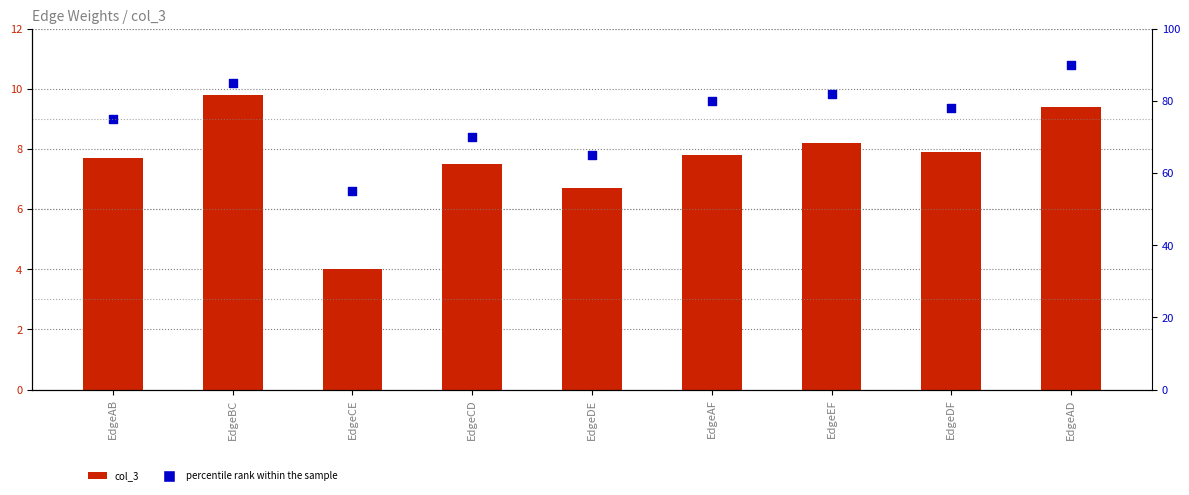

Is the value of col_3 at EdgeDE greater than the value of percentile rank within the sample at EdgeCE?

No